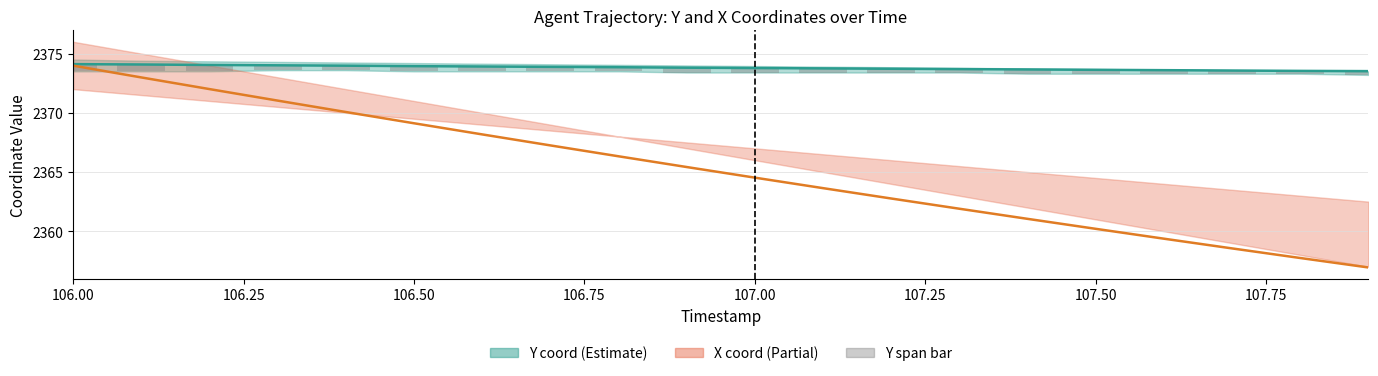

Reading right to left, transcribe all the data shown in this chart.

Y mid (Estimate): 2373.5	2373.5	2373.6	2373.6	2373.6	2373.7	2373.7	2373.7	2373.8	2373.8	2373.8	2373.8	2373.9	2373.9	2373.9	2374.0	2374.0	2374.0	2374.1	2374.1
X mid (Partial): 2356.9	2357.7	2358.6	2359.4	2360.2	2361.0	2361.9	2362.8	2363.6	2364.5	2365.4	2366.3	2367.2	2368.2	2369.1	2370.1	2371.0	2372.0	2373.0	2374.0
Y span bar: 0.3	0.2	0.3	0.3	0.3	0.4	0.3	0.3	0.3	0.4	0.4	0.3	0.4	0.4	0.4	0.4	0.4	0.5	0.6	0.6